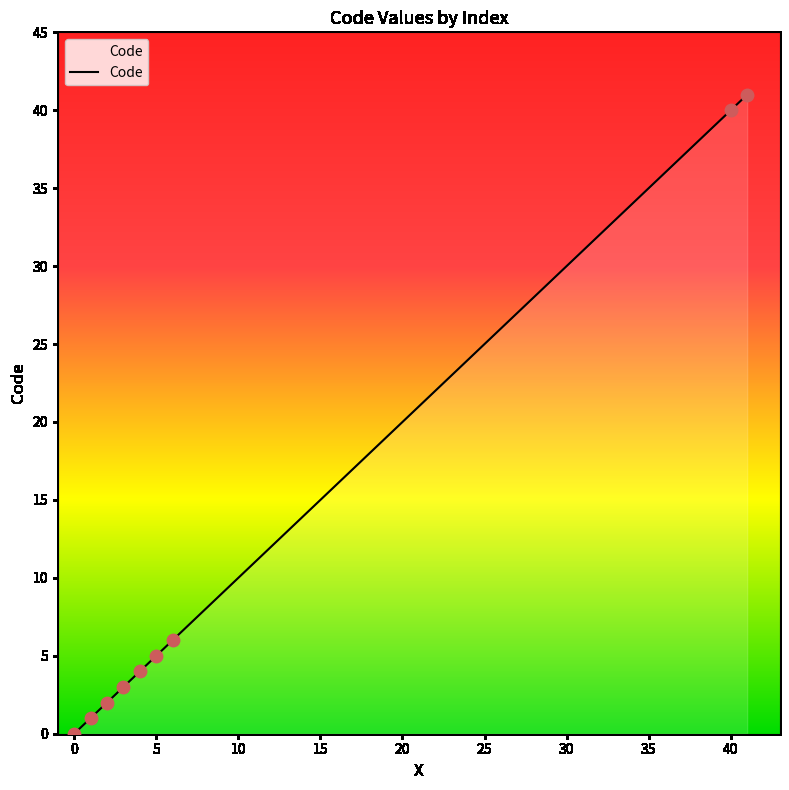

What is the maximum value shown in the chart?

41